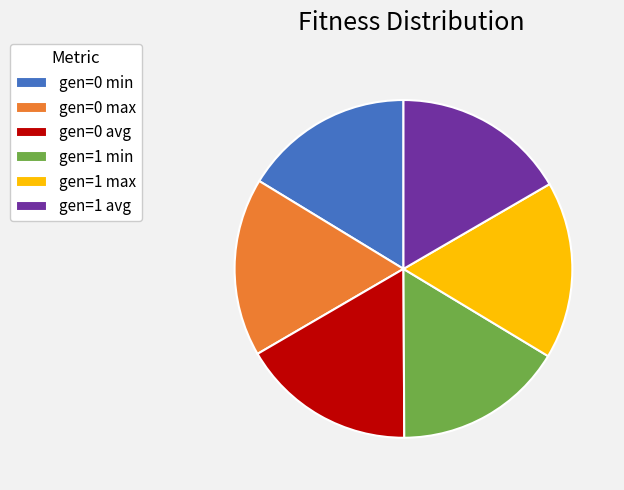

Combined, do gen=0 max and gen=1 max account for over 50%?

No